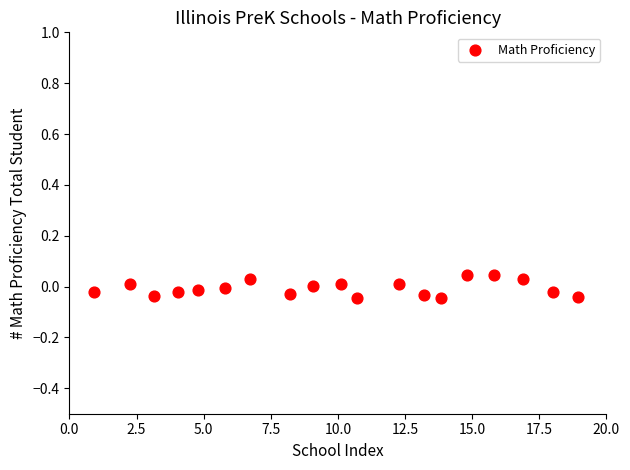

What is the range of X values (max minus min)?

18.0